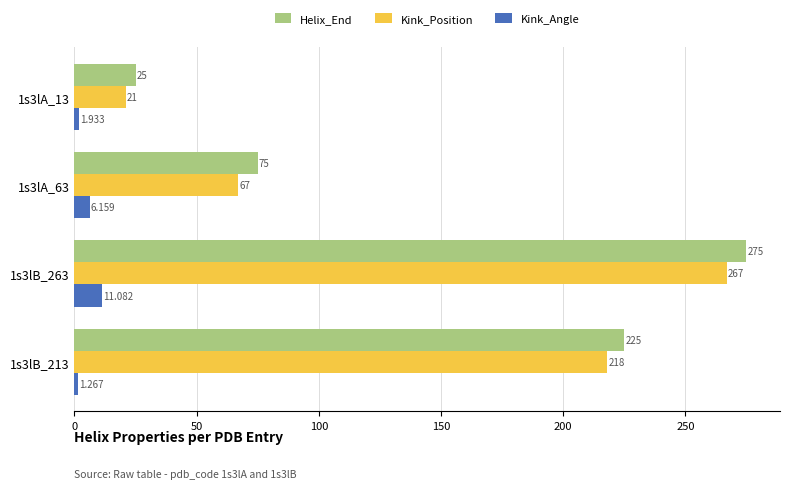

What are all the series names shown in the legend?

Helix_End, Kink_Position, Kink_Angle